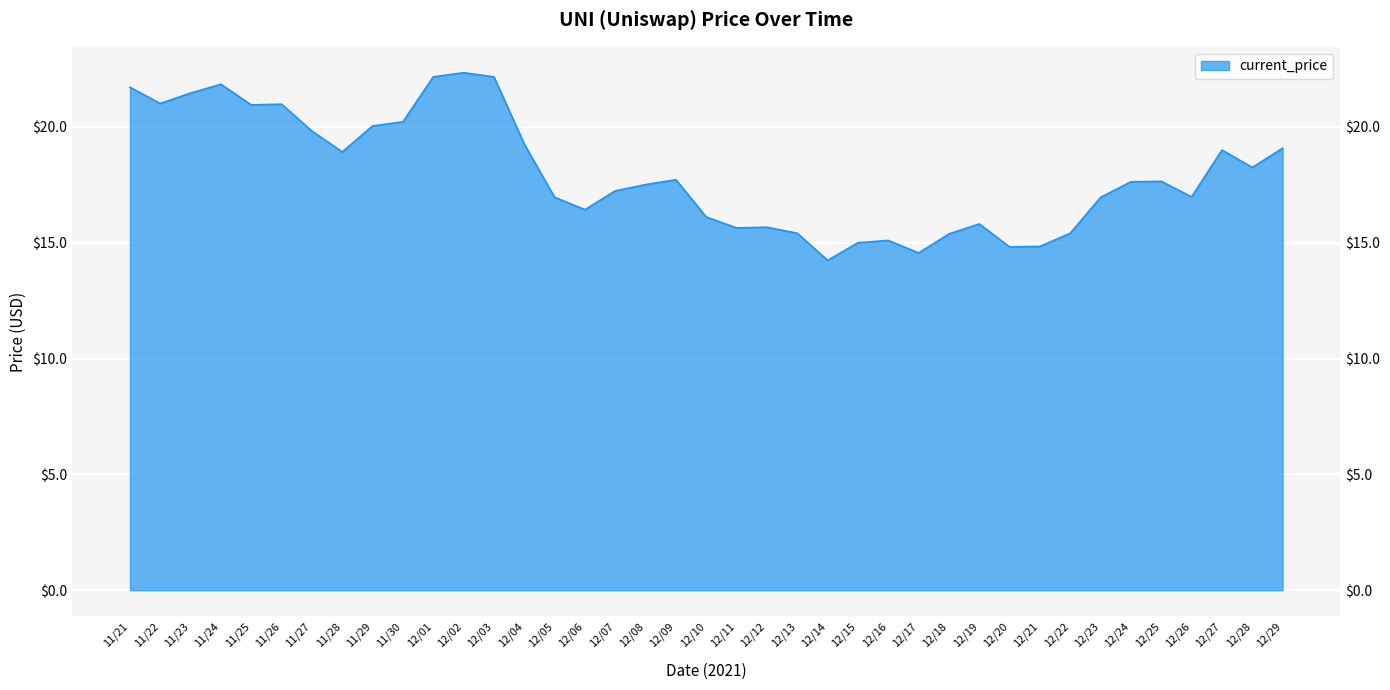

What is the label of the 38th point from the right?

11/22